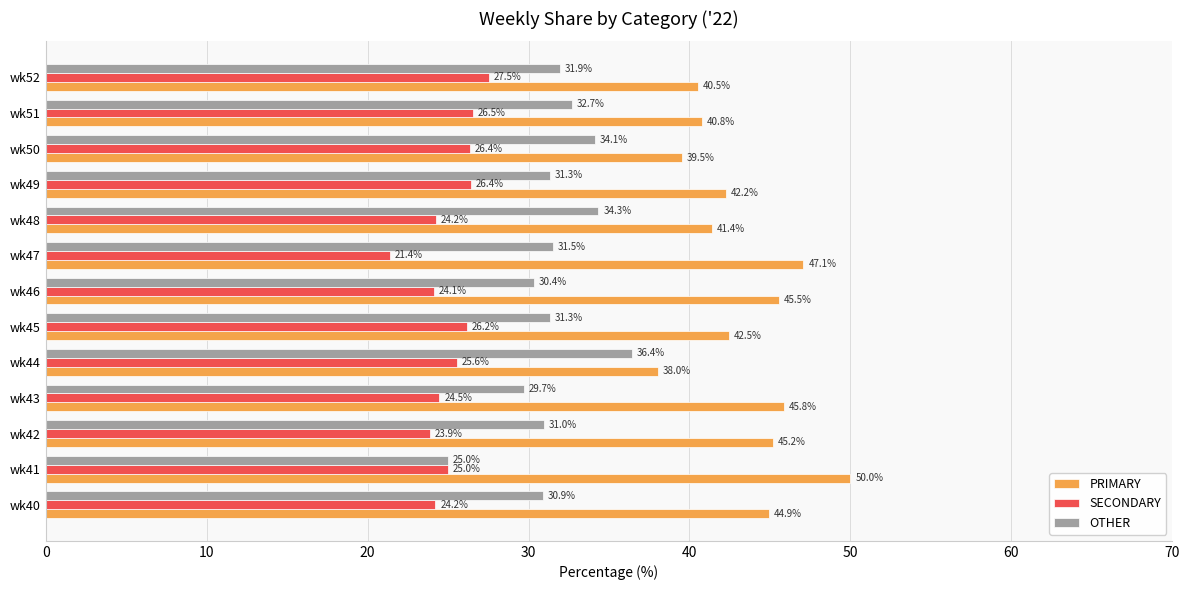

What is the approximate value of SECONDARY at wk40?

24.2